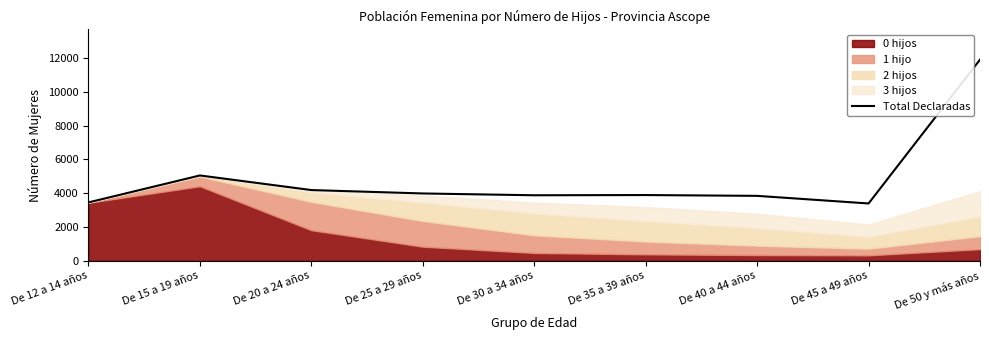

Reading left to right, transcribe all the data shown in this chart.

De 12 a 14 años=3455	De 15 a 19 años=5052	De 20 a 24 años=4187	De 25 a 29 años=3985	De 30 a 34 años=3878	De 35 a 39 años=3891	De 40 a 44 años=3843	De 45 a 49 años=3392	De 50 y más años=11916